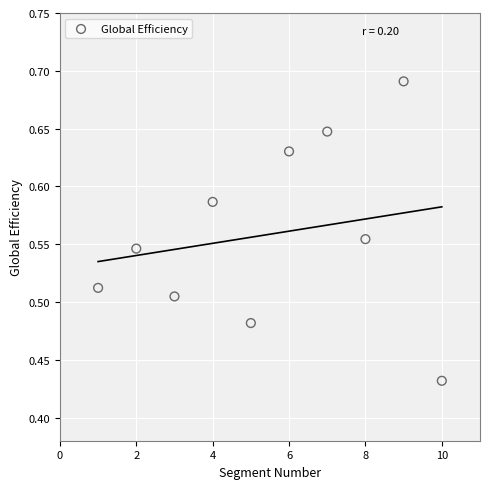

What is the average X value?

5.5